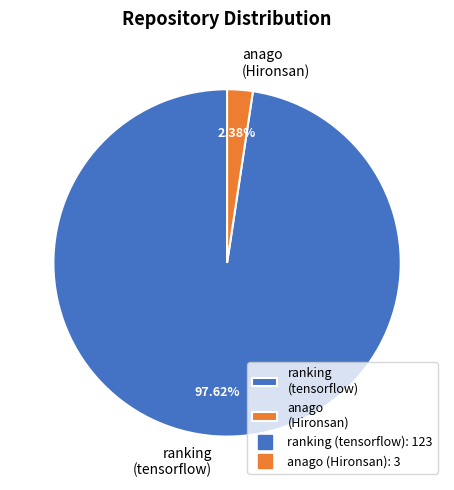

To the nearest percent, what is the combined percentage of ranking (tensorflow) and anago (Hironsan)?

100%